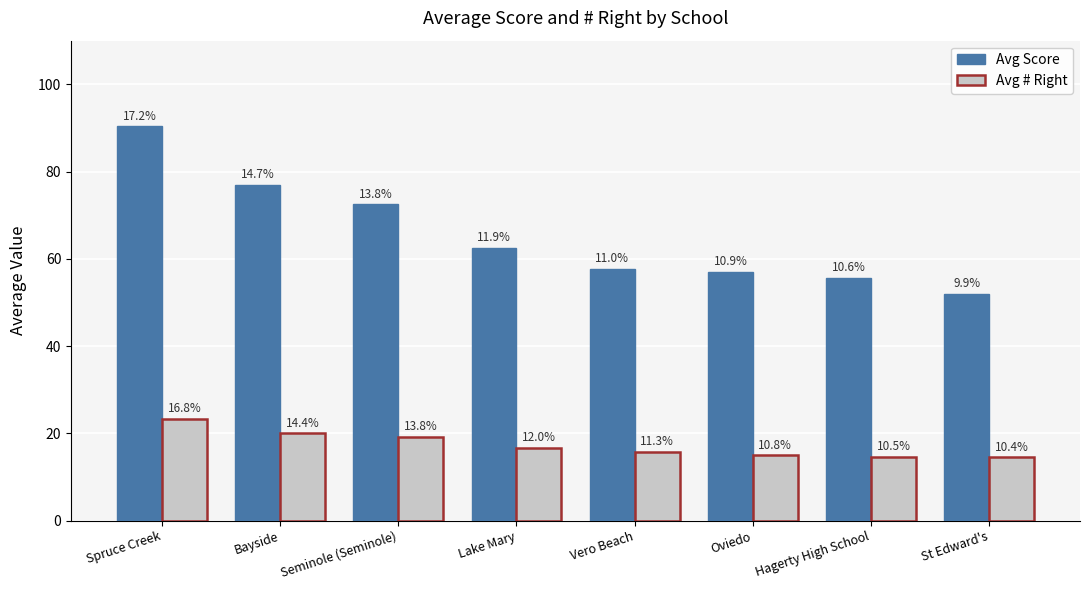

What is the value of the Avg # Right bar at the 3rd from the left?

19.2